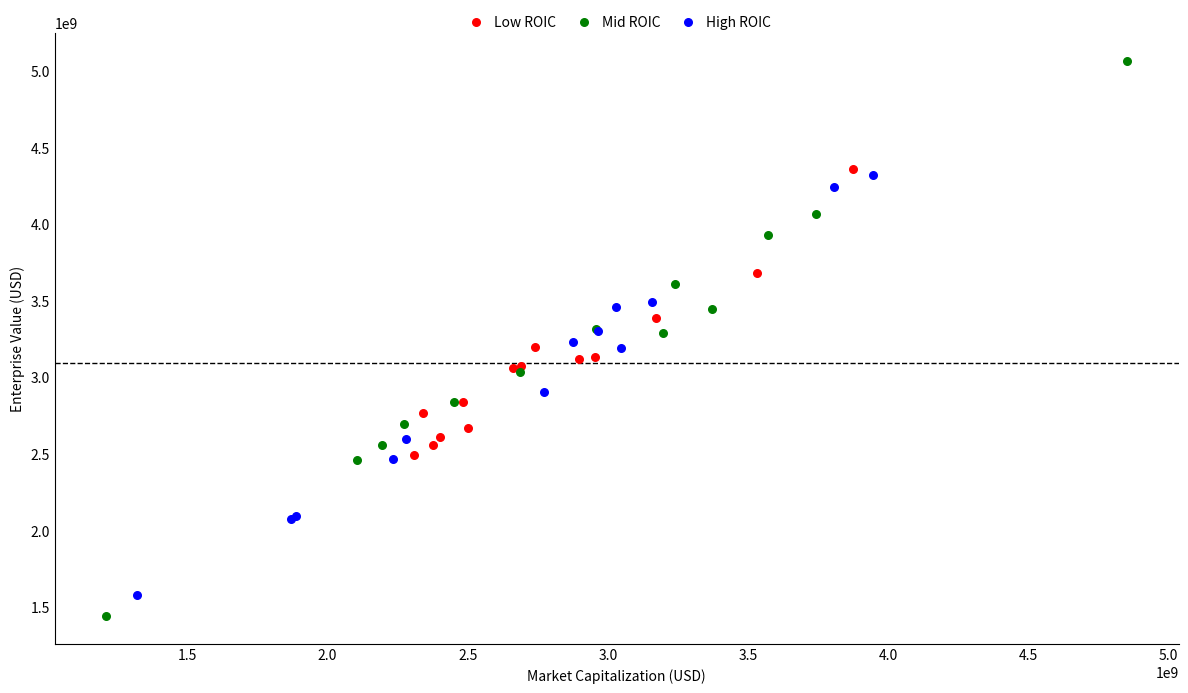

Which series has the largest Y range (max minus min)?

Mid ROIC